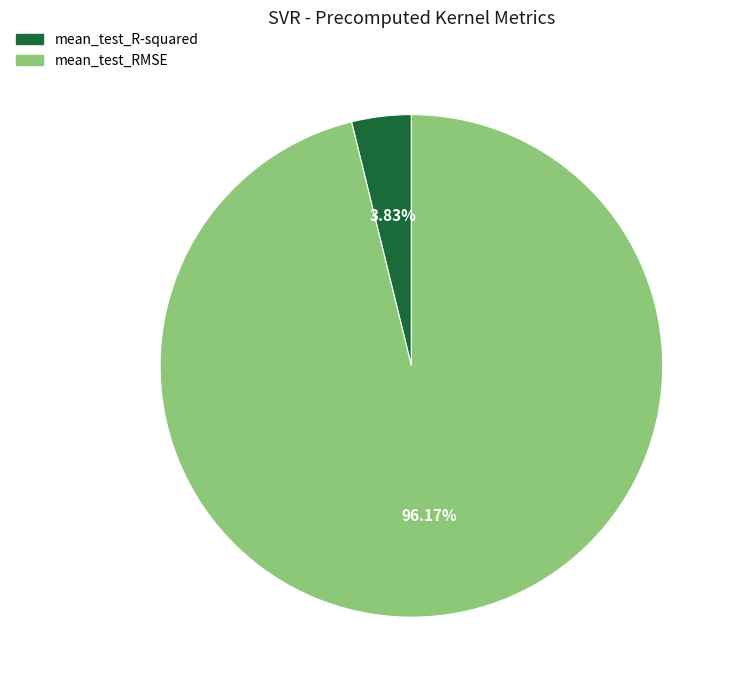

Do mean_test_R-squared and mean_test_RMSE together represent more than half of the pie?

Yes